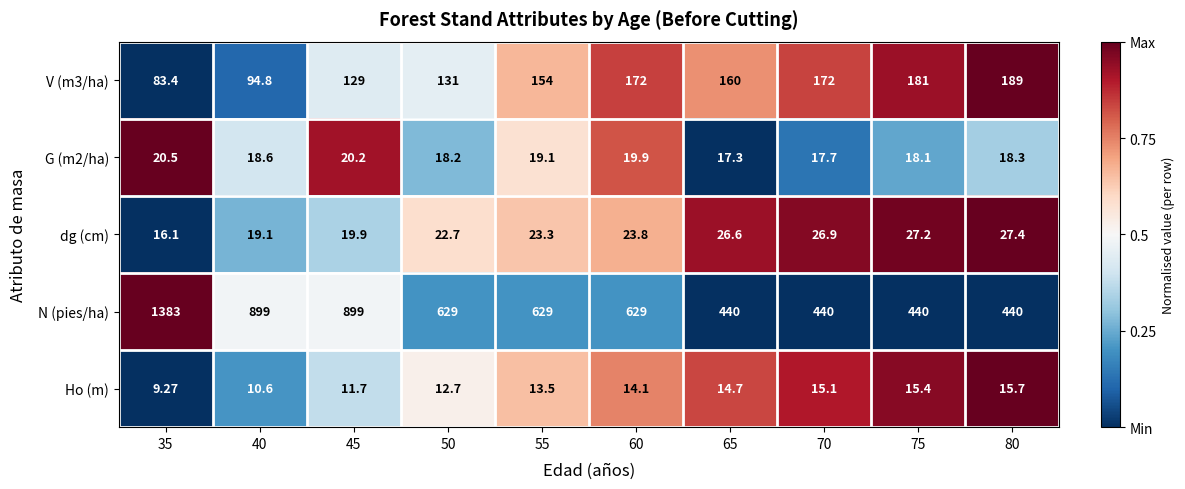

What is the maximum value shown in the chart?

1383.0